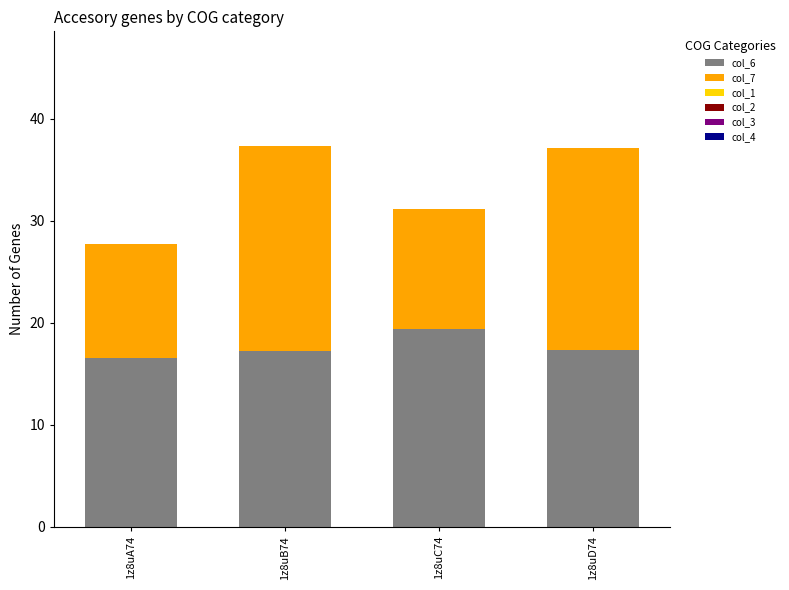

What is the total value across all series at 1z8uB74?

37.4